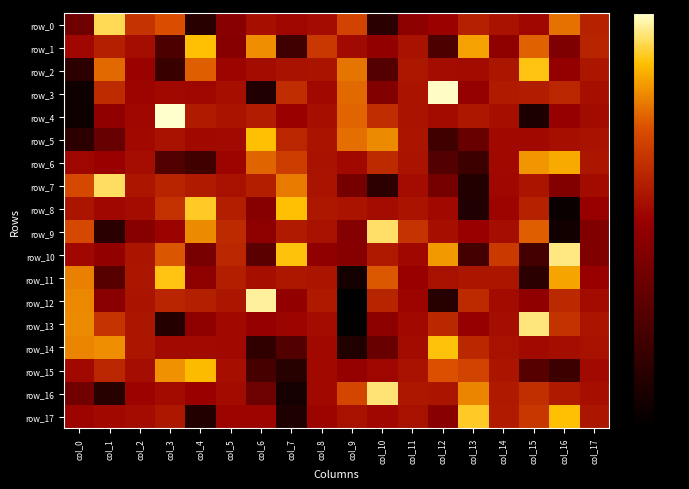

List the labels in order of row_17 value, largest first.

col_13, col_16, col_15, col_14, col_3, col_17, col_11, col_9, col_2, col_1, col_10, col_8, col_5, col_0, col_6, col_12, col_4, col_7